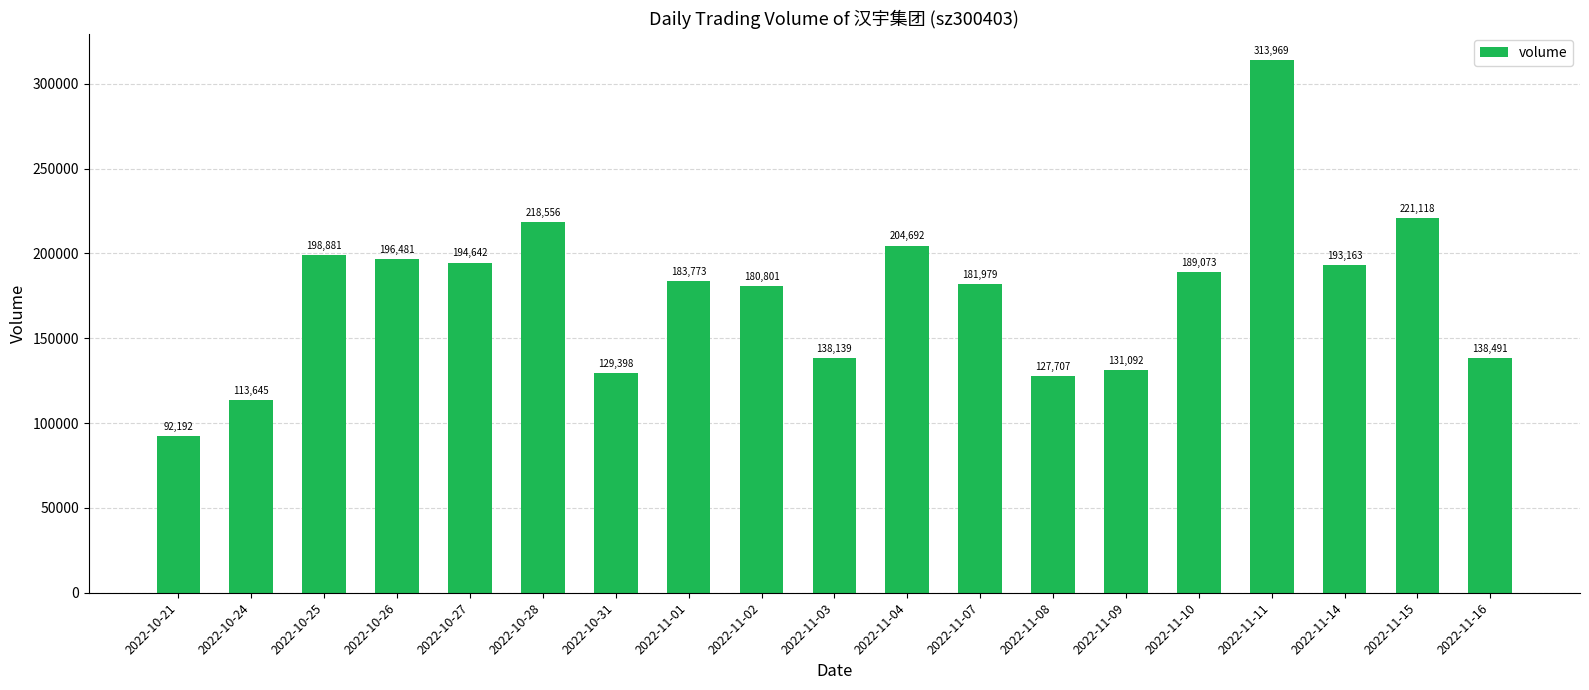

At which label does the data first exceed 183773?

2022-10-25